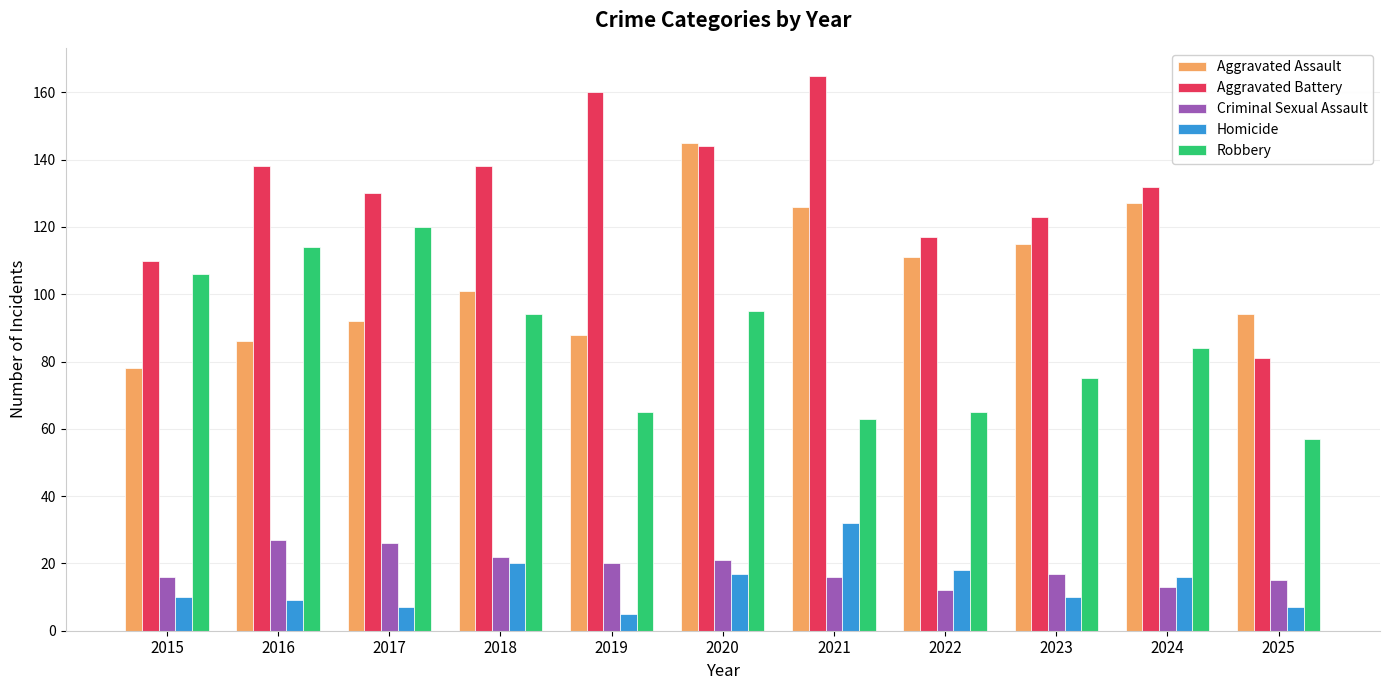

Does the chart contain any negative values?

No